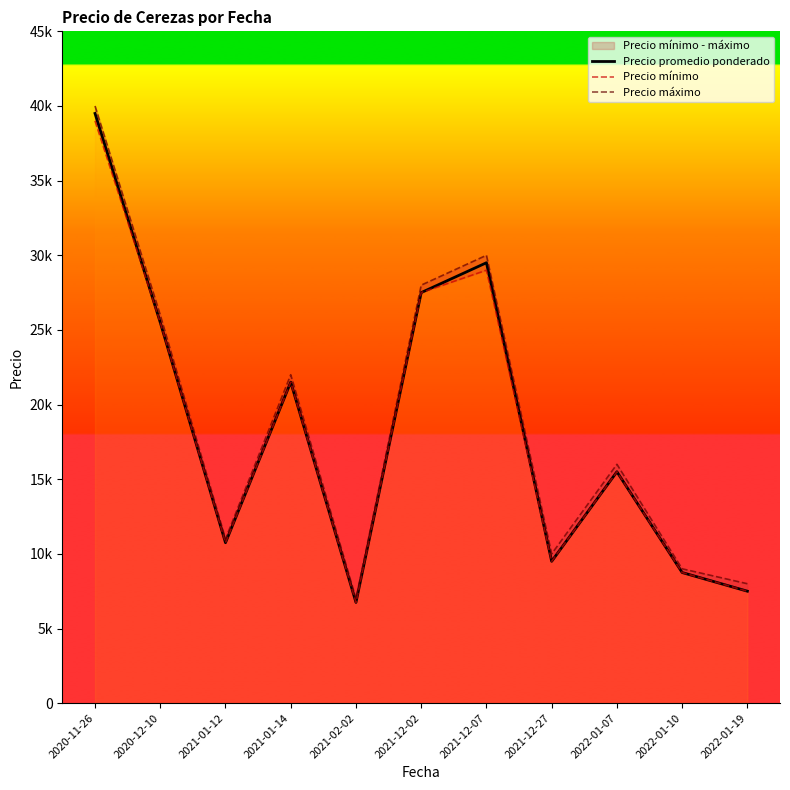

At which category does Precio mínimo reach its first local peak?

2021-01-14